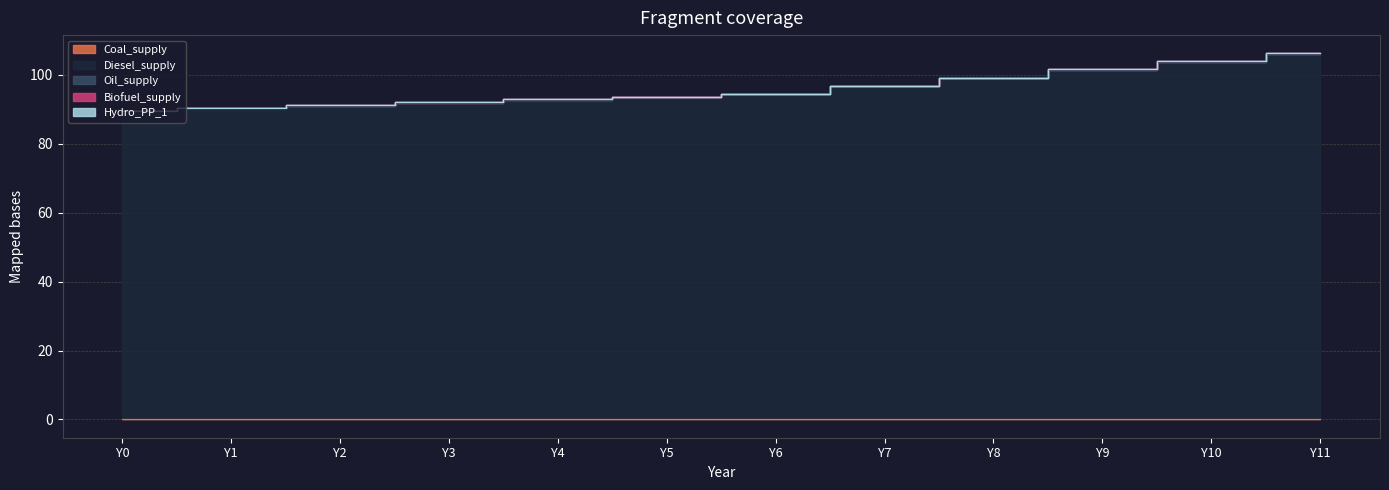

True or false: Coal_supply has a value of 0.1 at Y5.

False